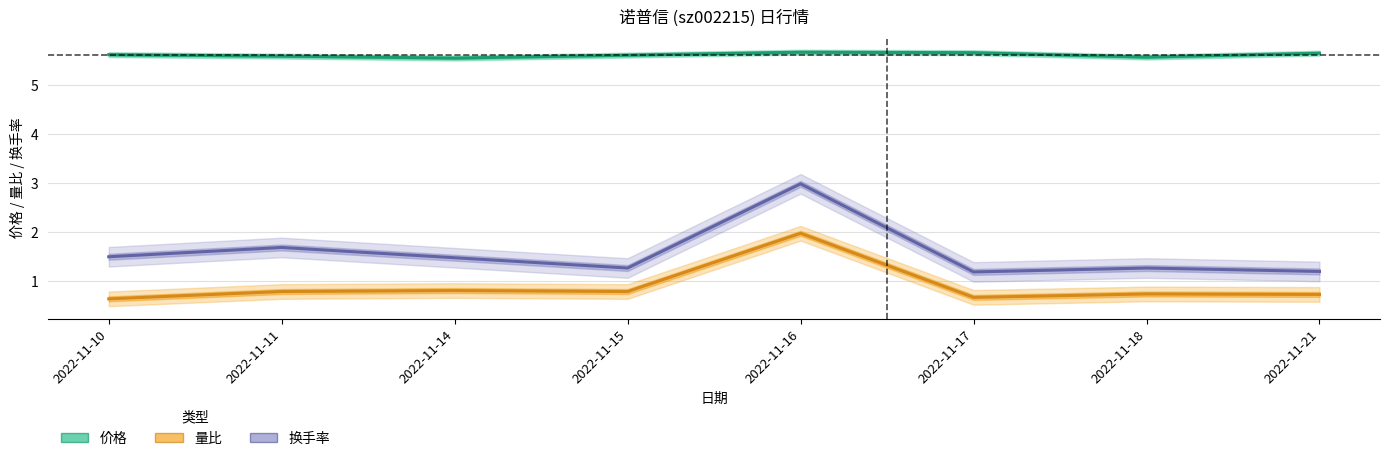

Is this an area chart (filled region under the line)?

No